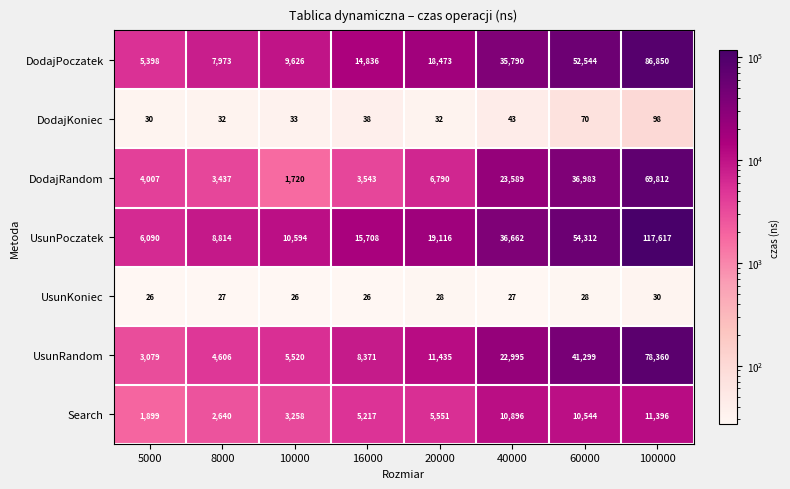

Which series has the widest spread of values?

UsunPoczatek